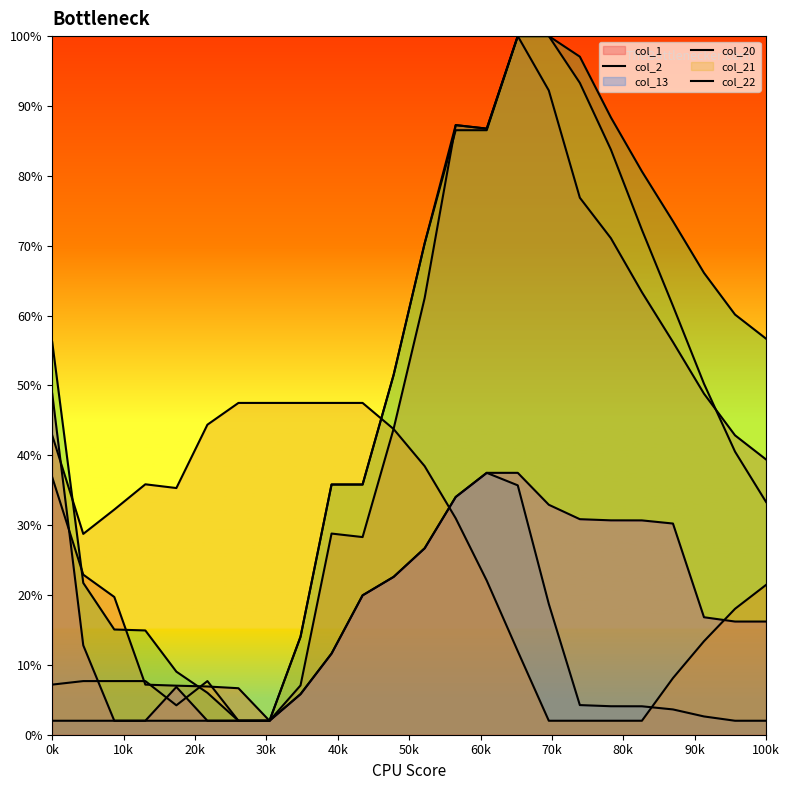

At how many categories does at least one series exceed 41?

20